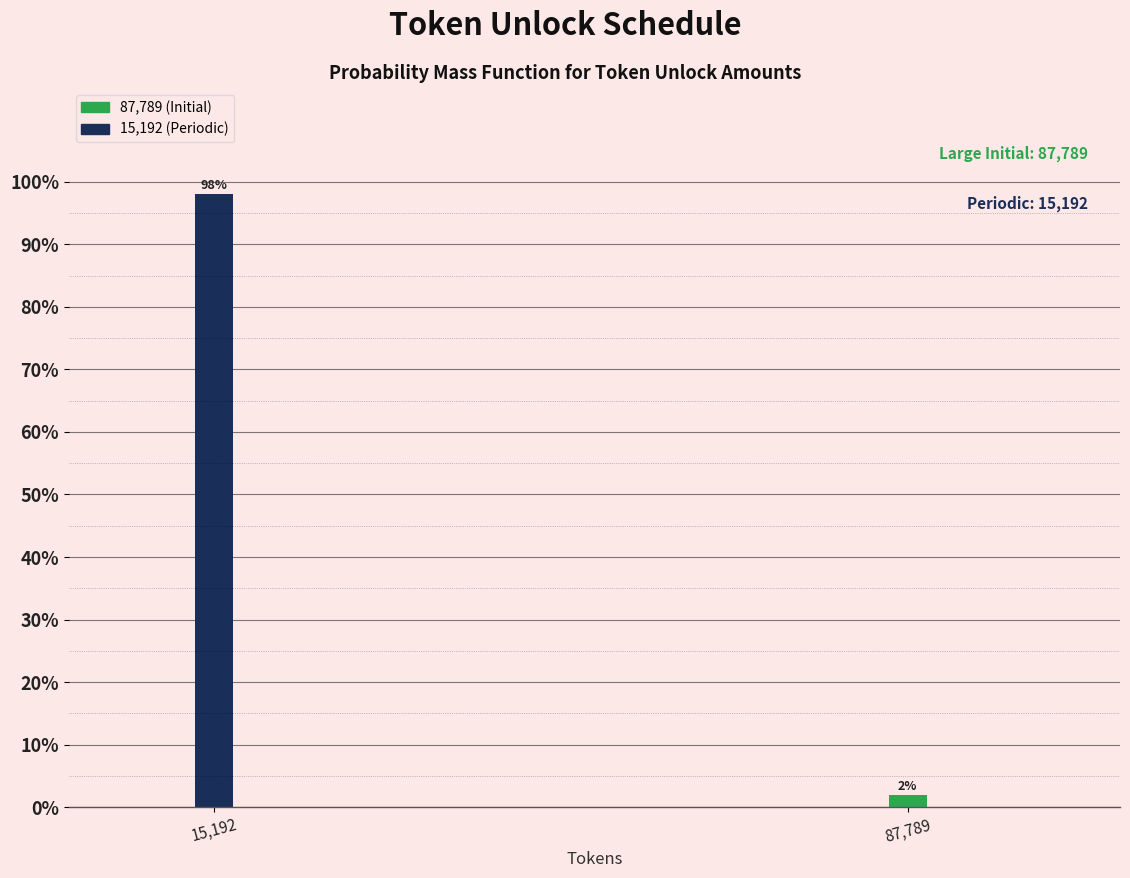

List the labels in order of value, smallest first.

87,789, 15,192